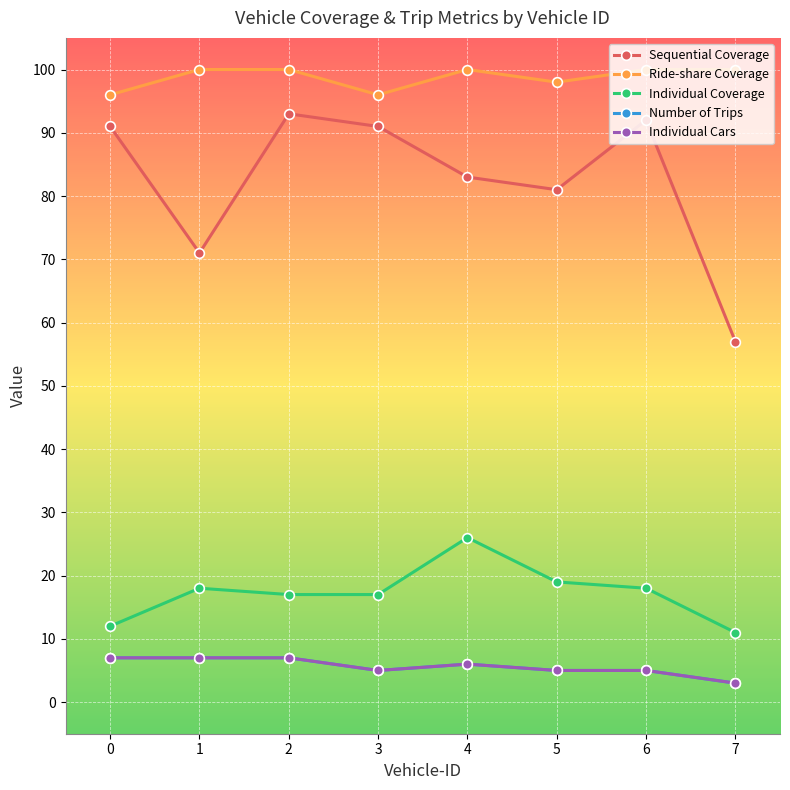

Reading left to right, list all the values displayed in this chart.

Sequential Coverage: 91	71	93	91	83	81	92	57
Ride-share Coverage: 96	100	100	96	100	98	100	100
Individual Coverage: 12	18	17	17	26	19	18	11
Number of Trips: 7	7	7	5	6	5	5	3
Individual Cars: 7	7	7	5	6	5	5	3